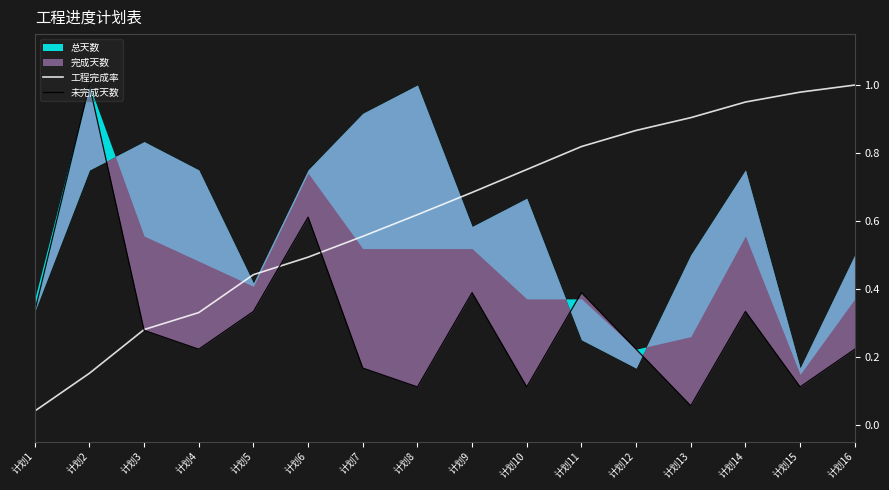

What is the value of the 工程完成率 point at the 12th from the left?

0.9